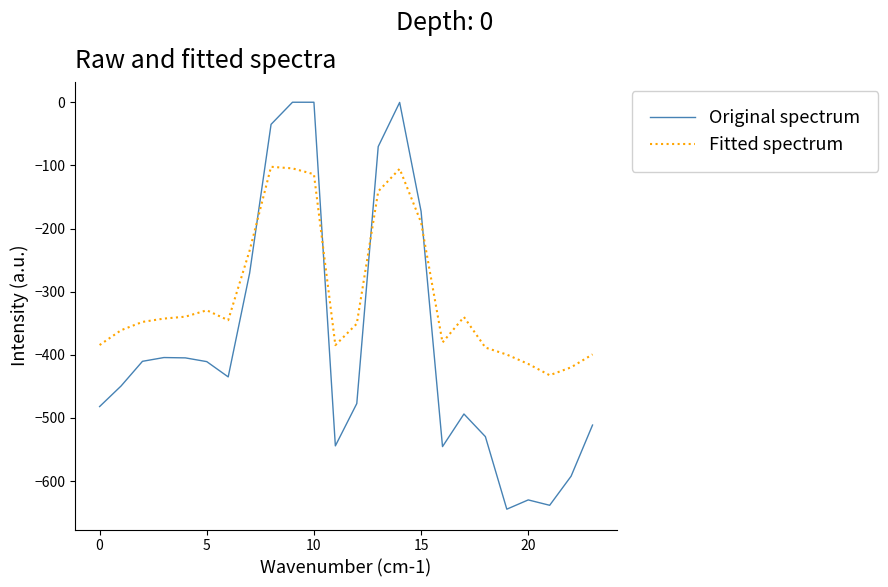

What is the smallest value displayed?

-644.5